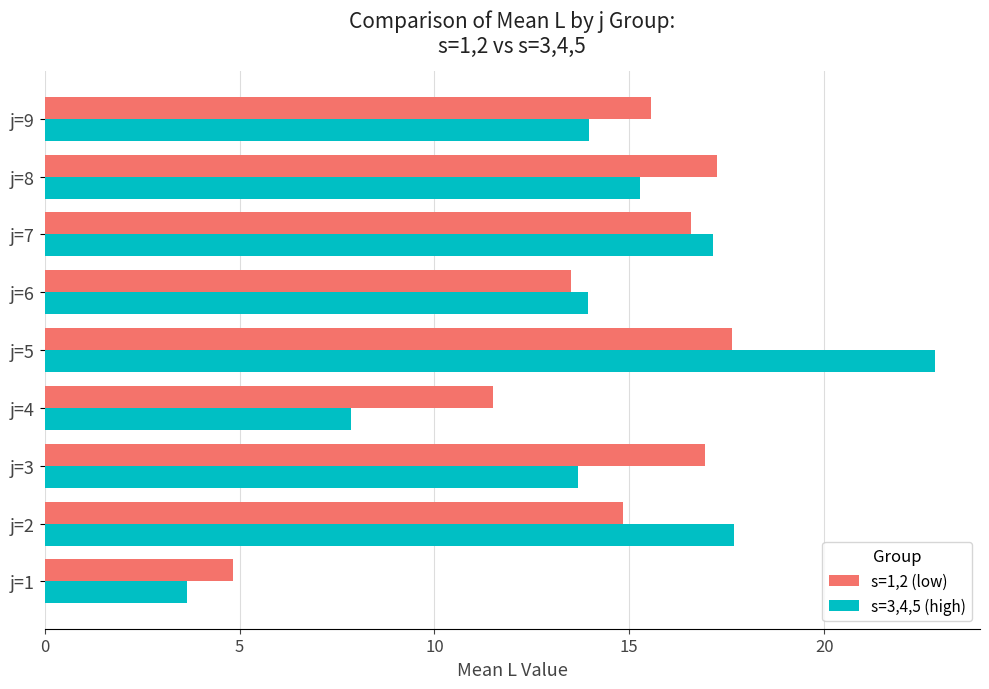

Where is s=3,4,5 (high) nearest to the value 13?

j=3